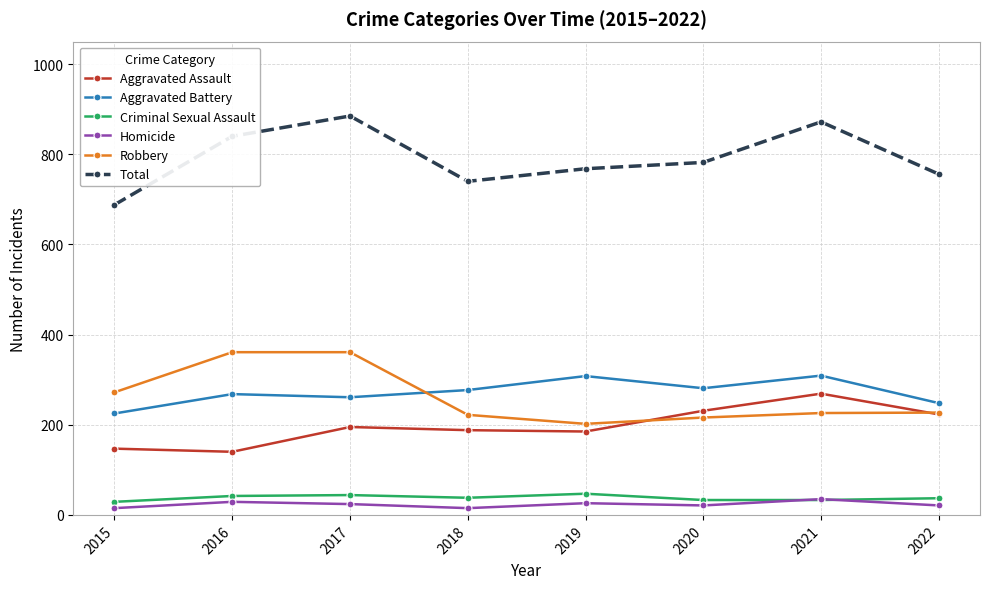

What value does the Robbery series have at 2015?

272